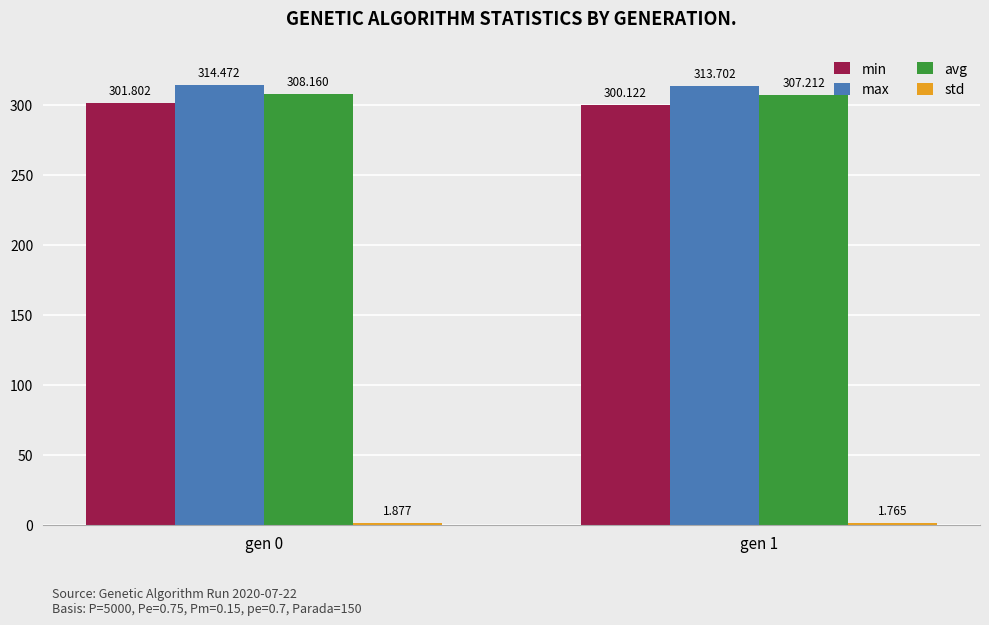

Which series changed the most between gen 0 and gen 1?

min